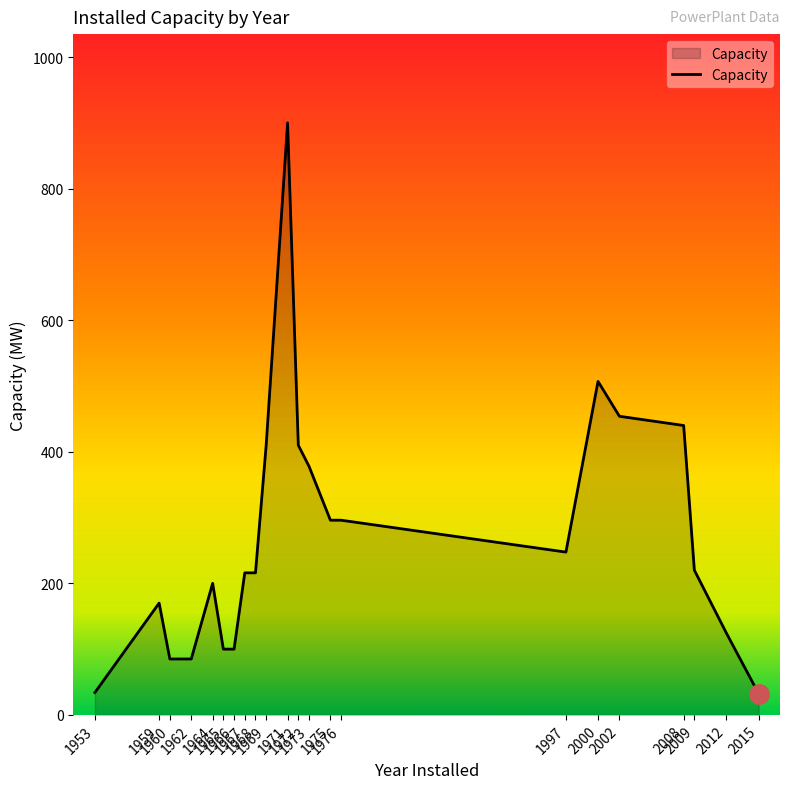

What is the ratio of the value at 1968 to the value at 1953?

6.4